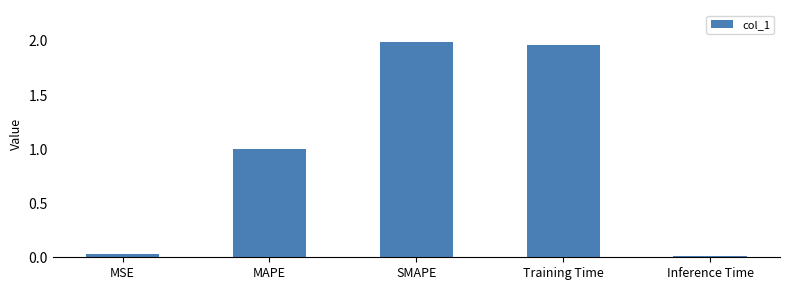

What is the value of the 2nd bar from the left?

1.0